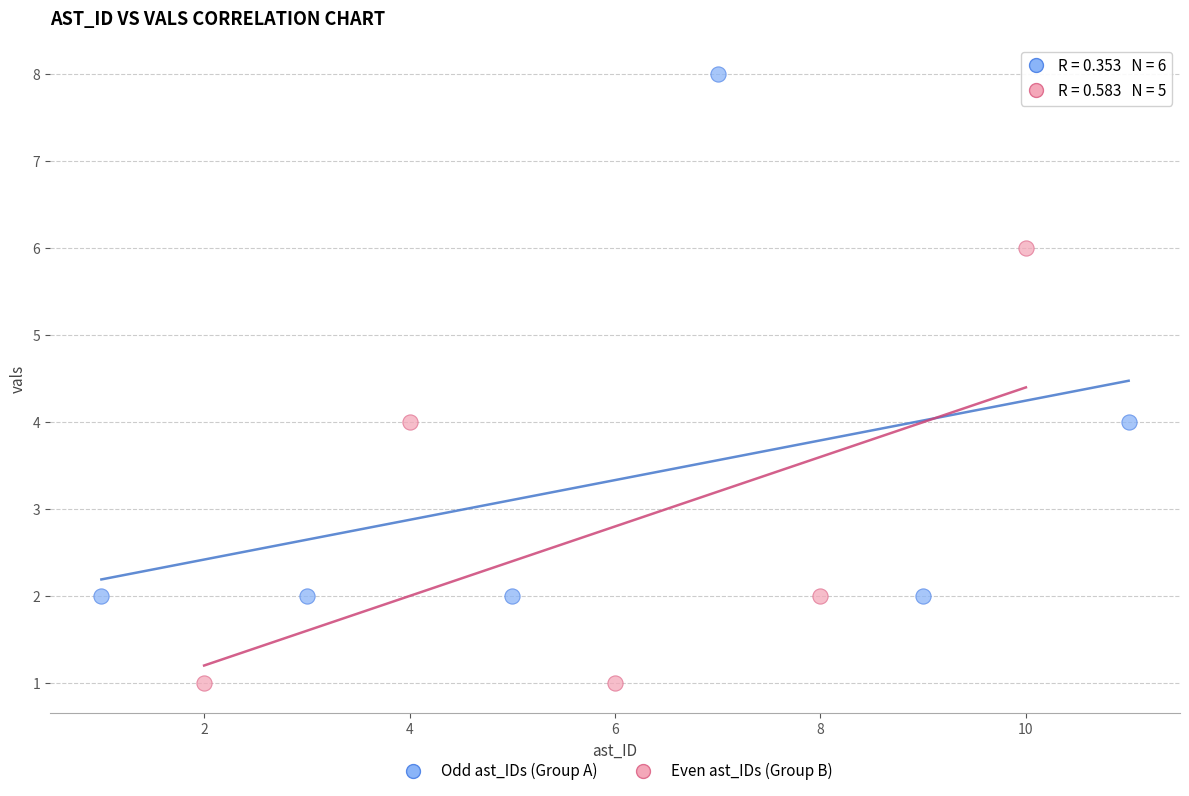

Which series contains the highest Y value?

Odd ast_IDs (Group A)